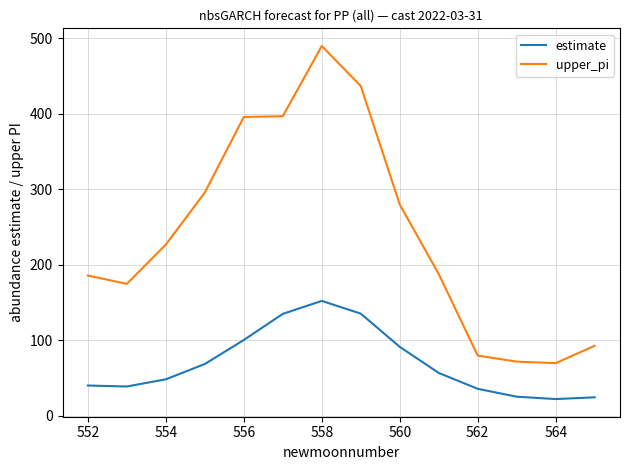

Which series has the largest total across all categories?

upper_pi